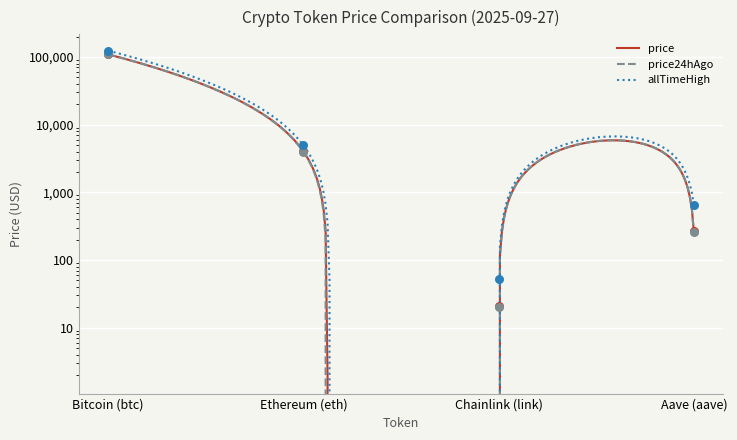

Which series has the widest spread of Y values?

allTimeHigh